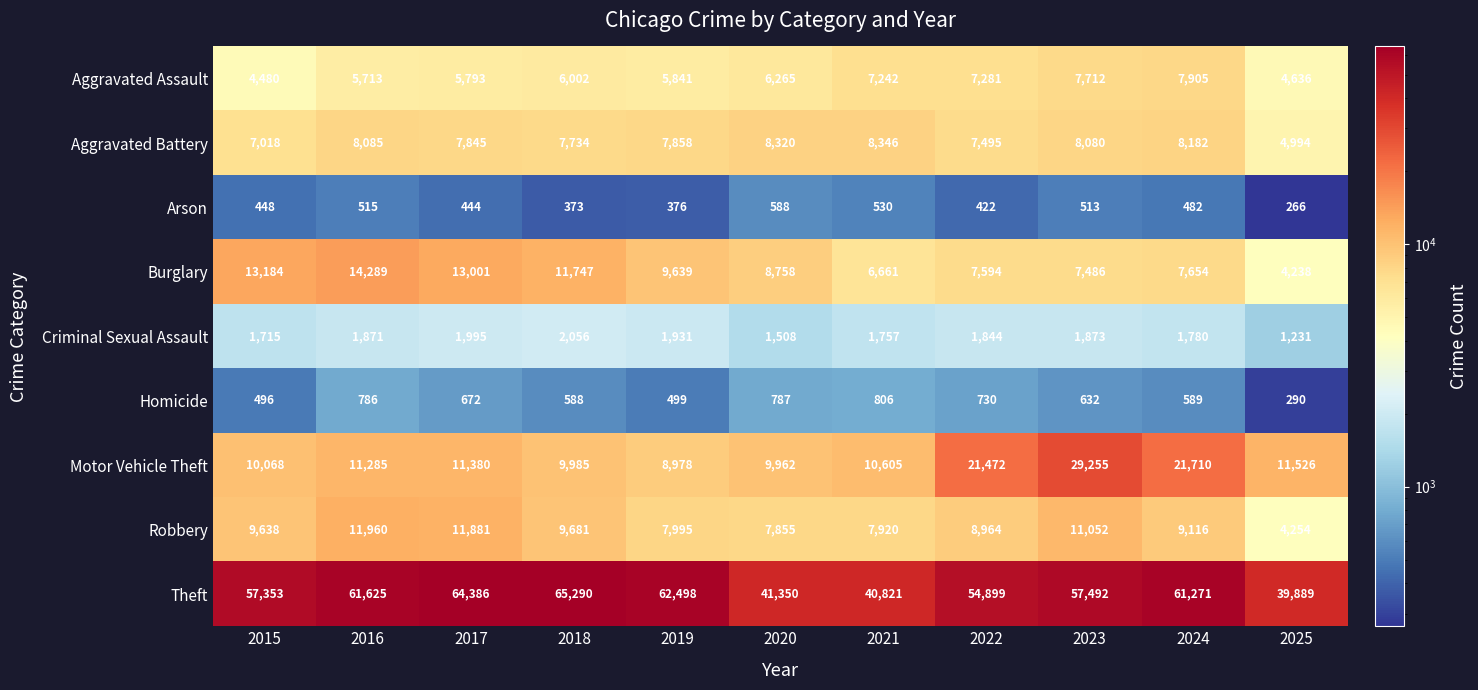

What is the difference between the maximum and second lowest values in the Criminal Sexual Assault series?

548